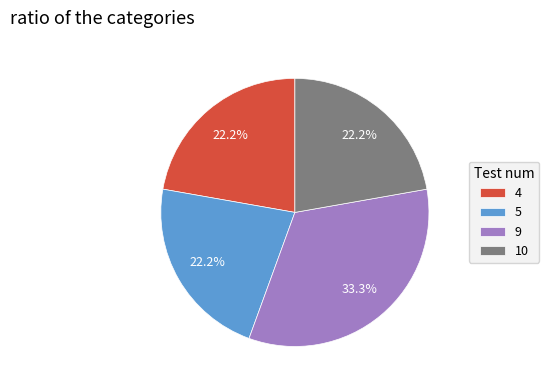

Combined, what portion of the pie is 5 and 9?

55.6%